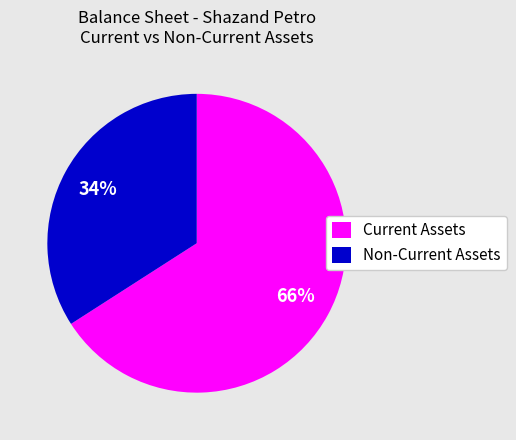

The Current Assets slice represents 66% of the pie. True or false?

True